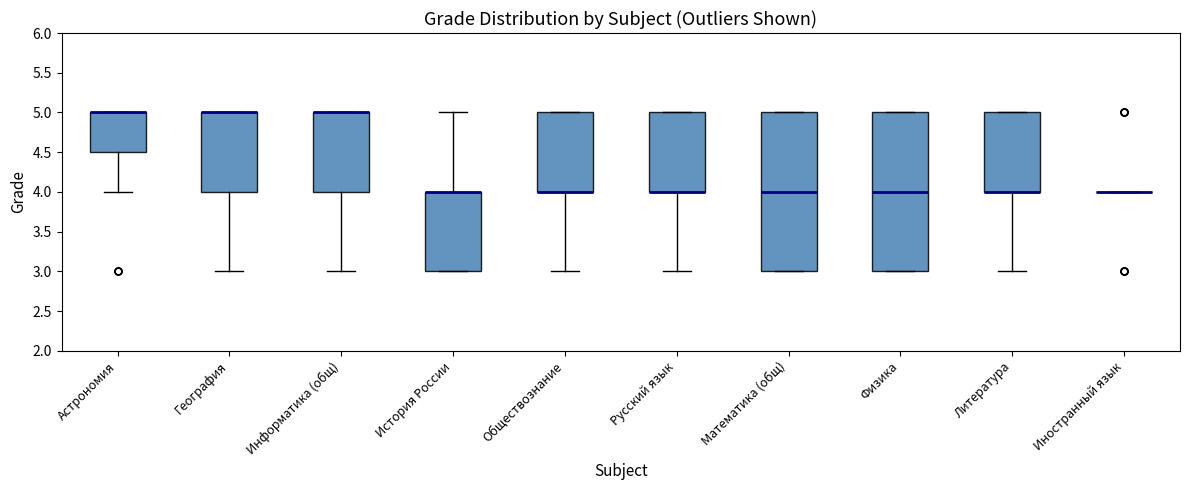

Reading left to right, transcribe this box plot: for each box, give where its median line is, the range the box spans, and where its two whiskers end, as read against the y-axis. The values are not printed on the chart, so give them approximately, as read against the axis.

Астрономия: median 5.0 (drawn on the box's upper edge), box 4.5 to 5.0, whiskers 4.0 to 5.0
География: median 5.0 (drawn on the box's upper edge), box 4.0 to 5.0, whiskers 3.0 to 5.0
Информатика (общ): median 5.0 (drawn on the box's upper edge), box 4.0 to 5.0, whiskers 3.0 to 5.0
История России: median 4.0 (drawn on the box's upper edge), box 3.0 to 4.0, whiskers 3.0 to 5.0
Обществознание: median 4.0 (drawn on the box's lower edge), box 4.0 to 5.0, whiskers 3.0 to 5.0
Русский язык: median 4.0 (drawn on the box's lower edge), box 4.0 to 5.0, whiskers 3.0 to 5.0
Математика (общ): median 4.0, box 3.0 to 5.0, whiskers 3.0 to 5.0
Физика: median 4.0, box 3.0 to 5.0, whiskers 3.0 to 5.0
Литература: median 4.0 (drawn on the box's lower edge), box 4.0 to 5.0, whiskers 3.0 to 5.0
Иностранный язык: box collapsed to a line at 4.0, whiskers 4.0 to 4.0